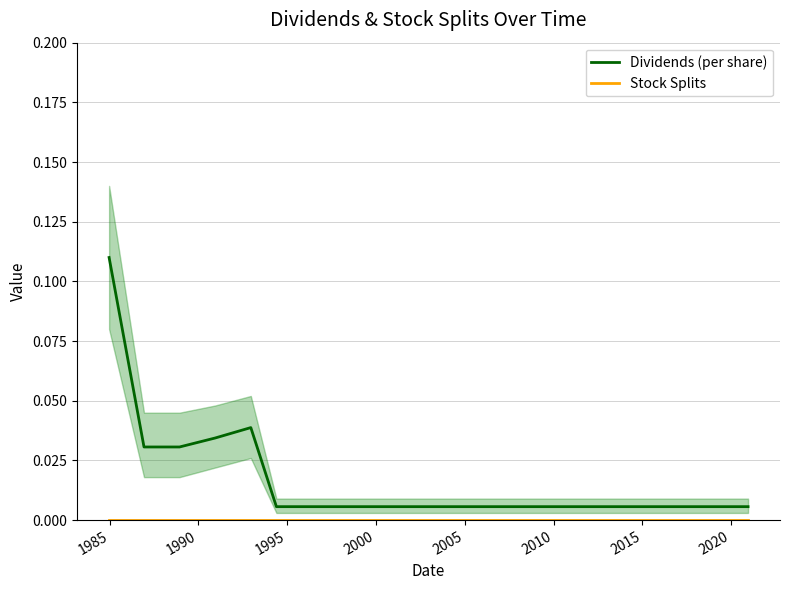

What are all the series names shown in the legend?

Dividends (per share), Stock Splits